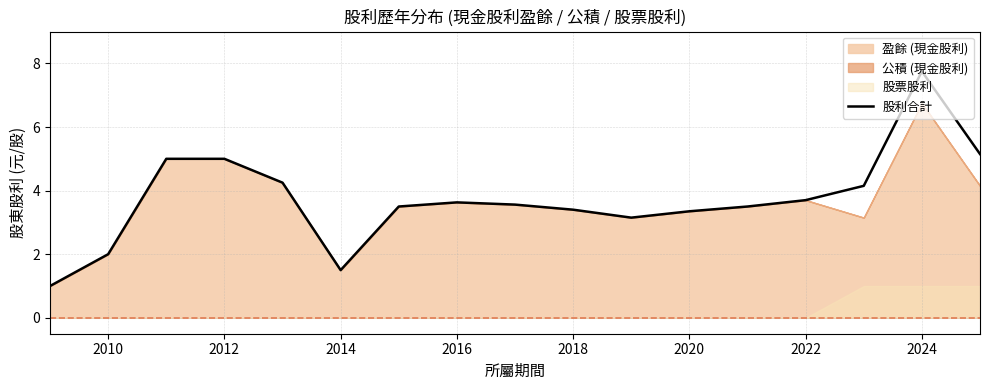

Is it true that 股利合計 equals 11.2 at 2024?

False